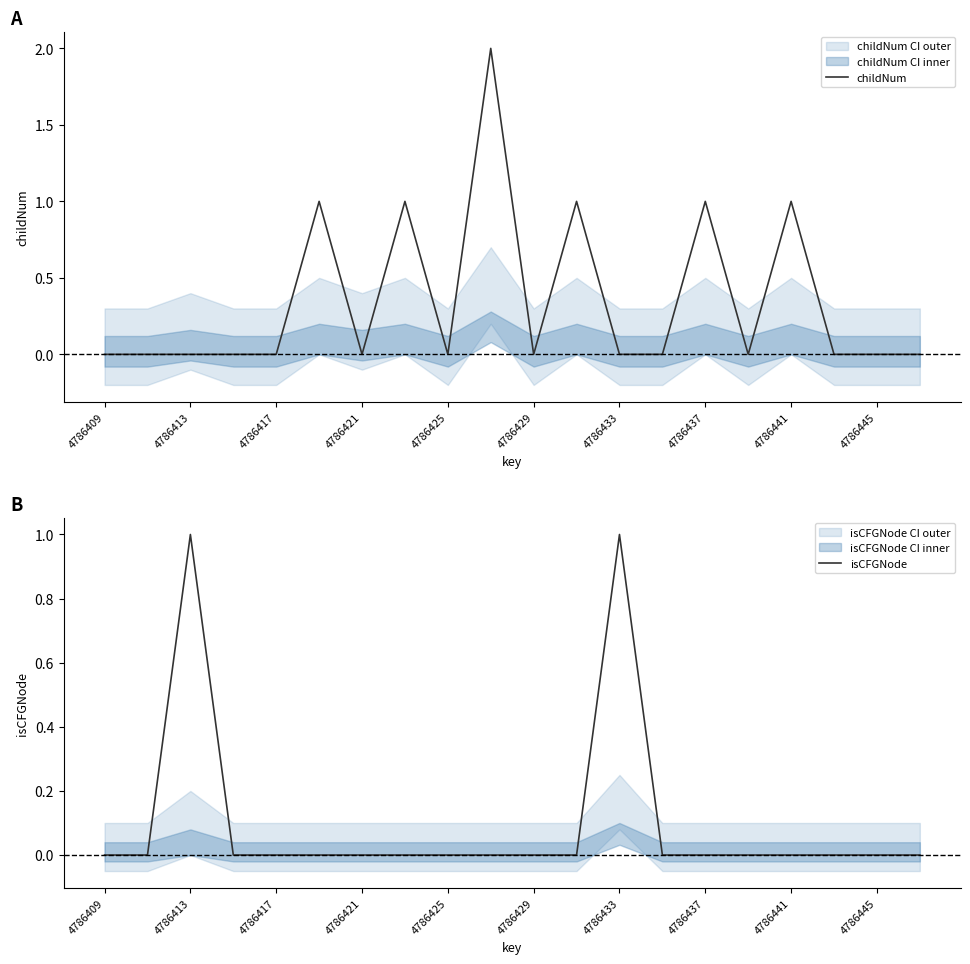

How many interior local peaks does the childNum series have?

6